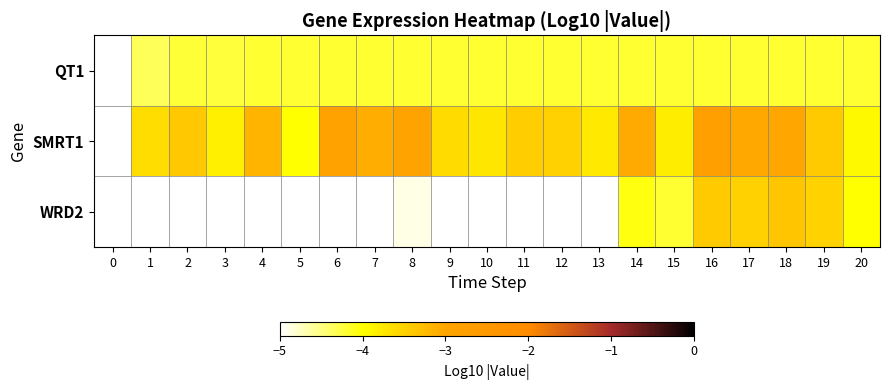

Rank the series by their maximum value, from lowest to highest.

QT1, WRD2, SMRT1